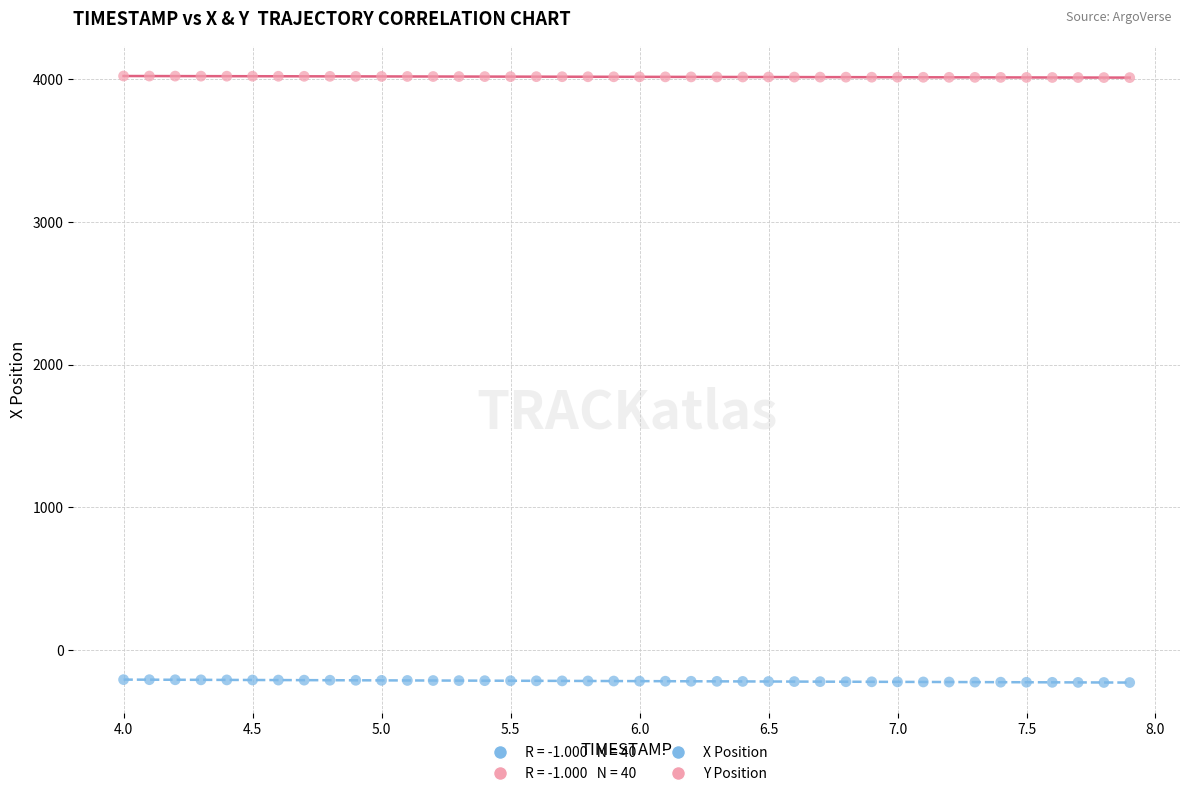

Across all data points, what is the range of X values (max minus min)?

3.9